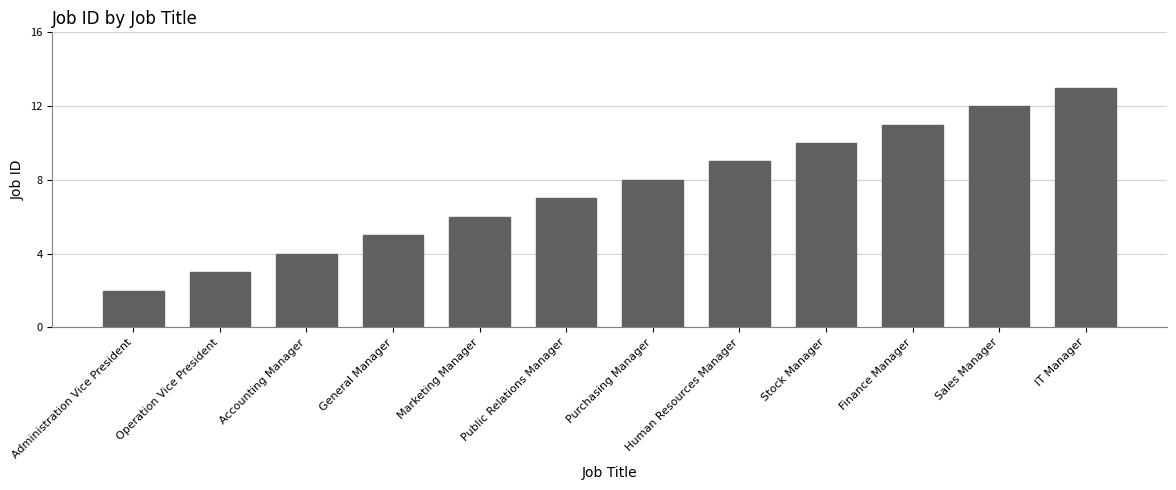

List the labels in order of value, largest first.

IT Manager, Sales Manager, Finance Manager, Stock Manager, Human Resources Manager, Purchasing Manager, Public Relations Manager, Marketing Manager, General Manager, Accounting Manager, Operation Vice President, Administration Vice President